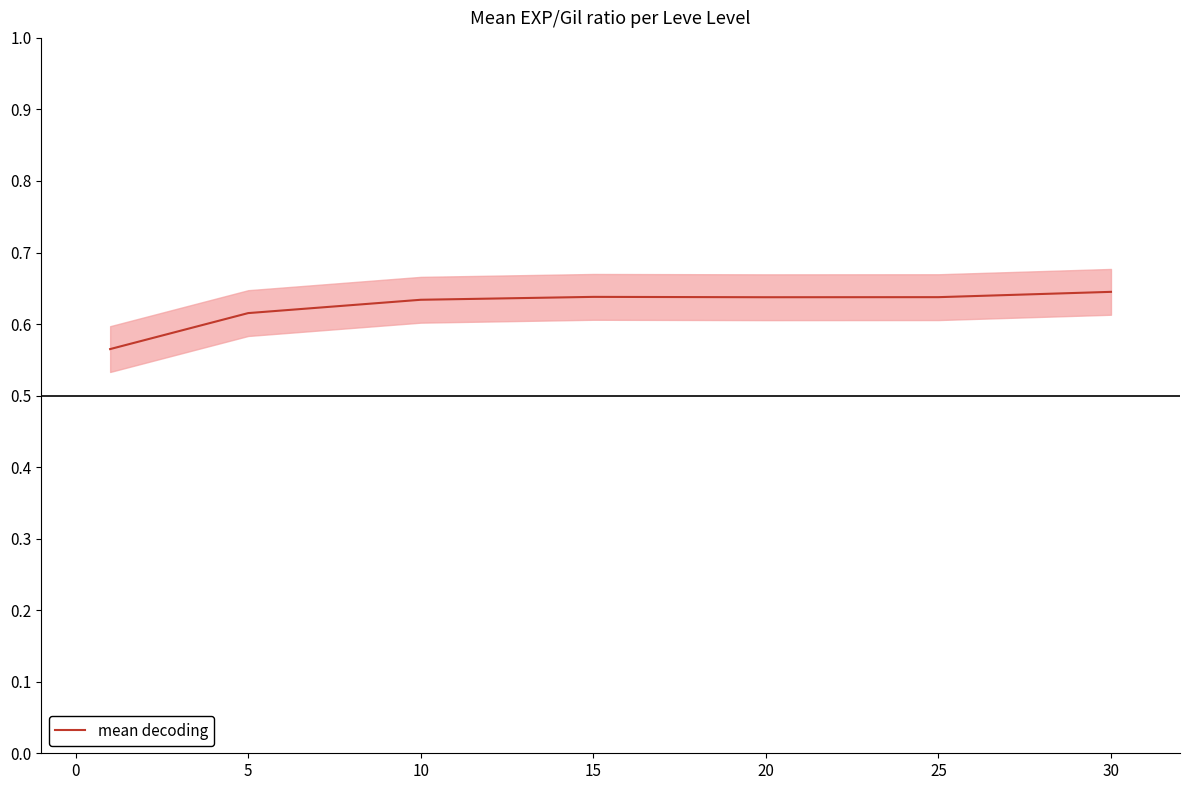

What is the sum of all values?

4.4